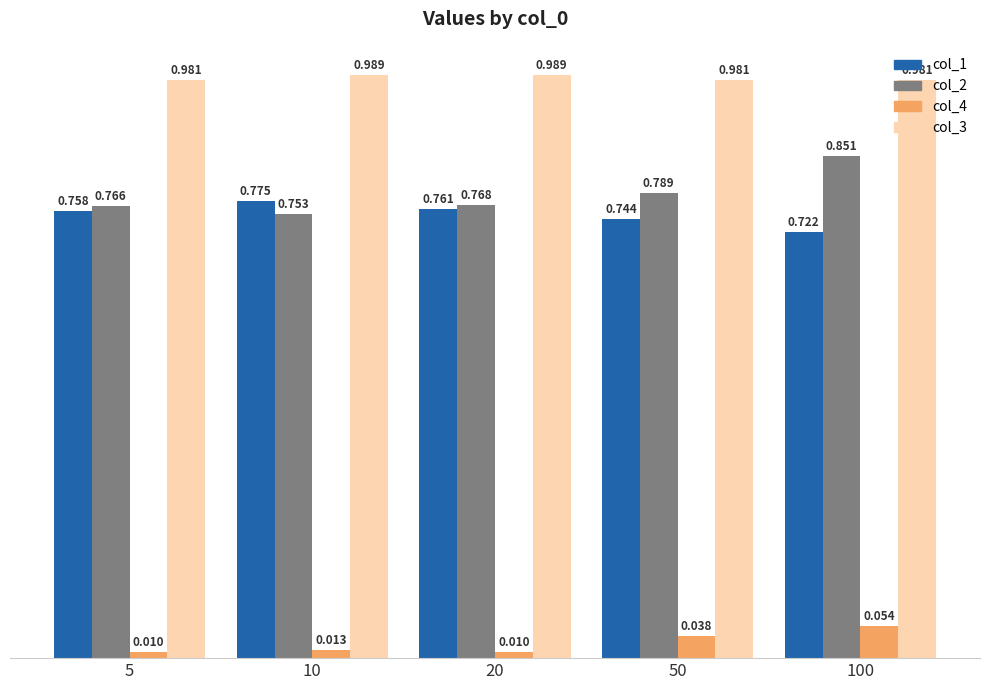

Reading right to left, extract all data points from this chart.

col_1: 100=0.7	50=0.7	20=0.8	10=0.8	5=0.8
col_2: 100=0.9	50=0.8	20=0.8	10=0.8	5=0.8
col_4: 100=0.1	50=0.0	20=0.0	10=0.0	5=0.0
col_3: 100=1.0	50=1.0	20=1.0	10=1.0	5=1.0